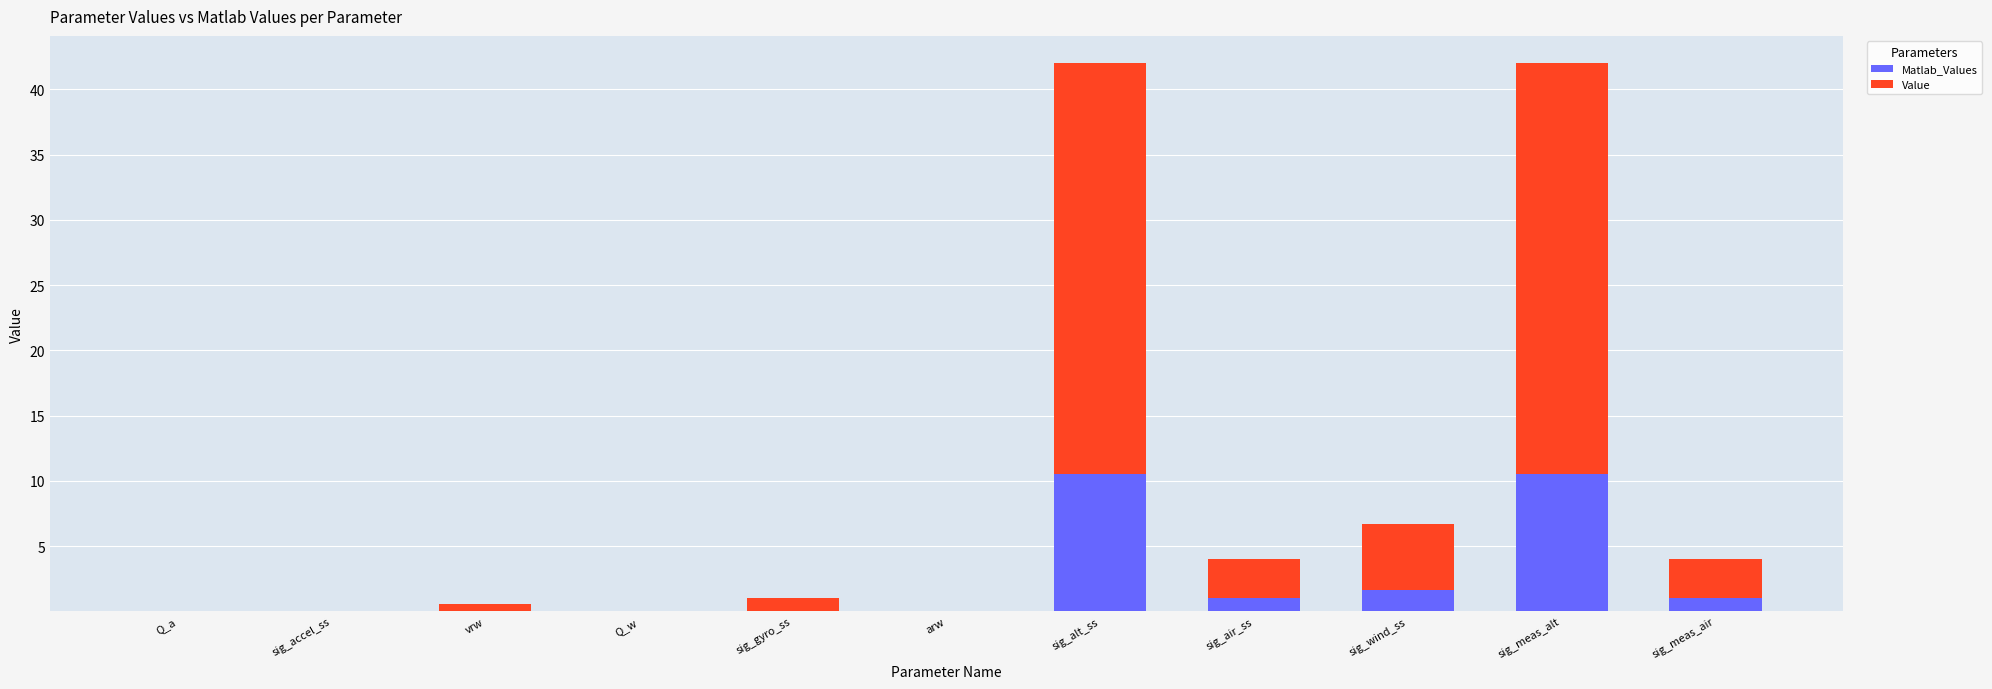

What is the total value across all series at sig_wind_ss?

6.7